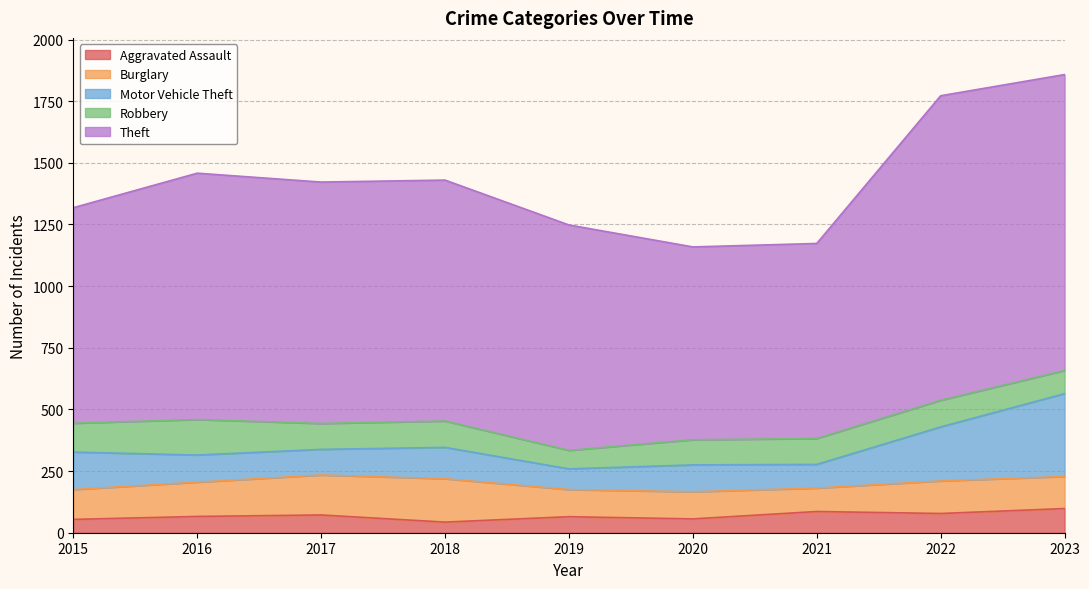

What is the average value of the Aggravated Assault series?

69